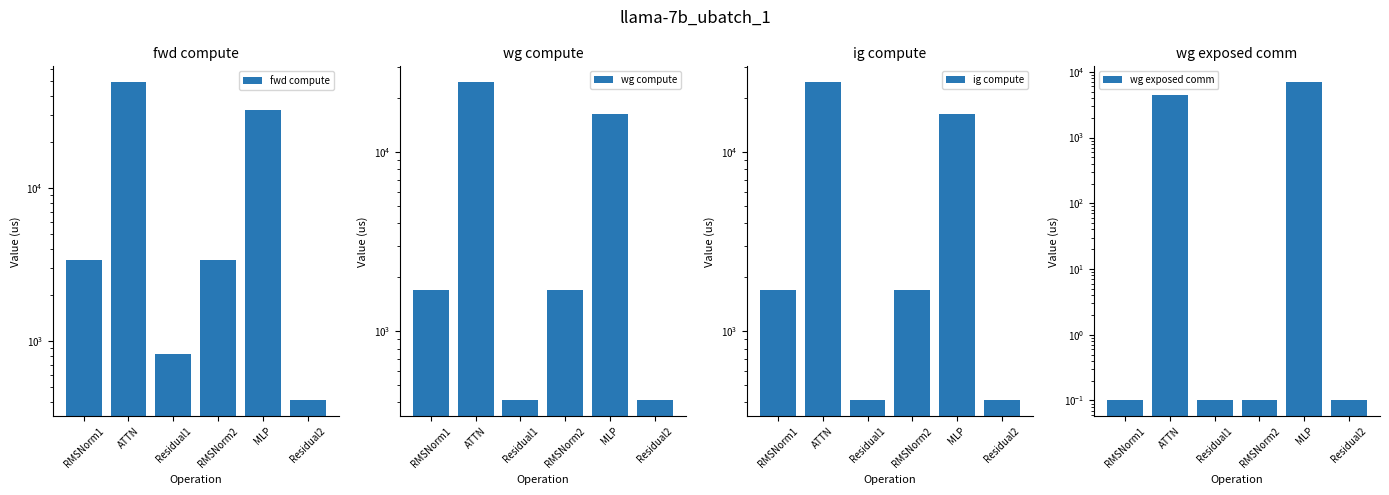

What is the total value across all series at Residual2?

1230.4